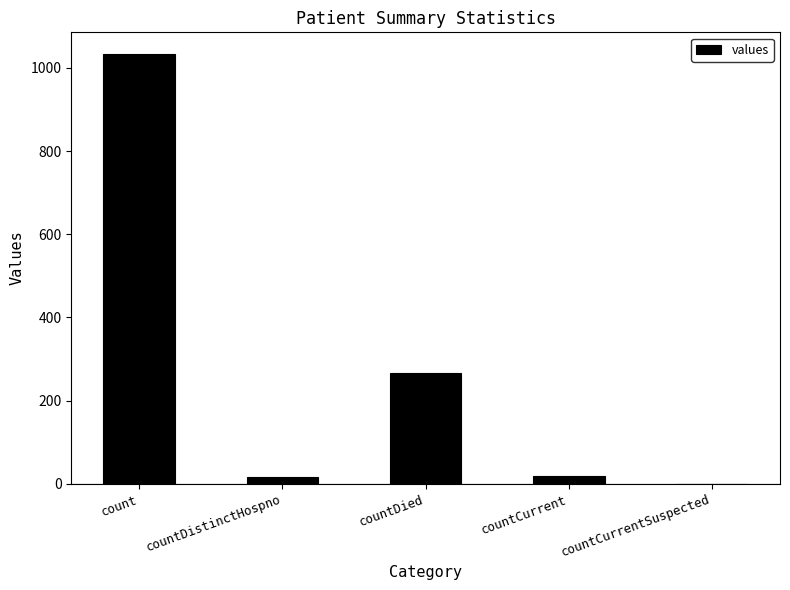

How many distinct data groups are displayed?

1